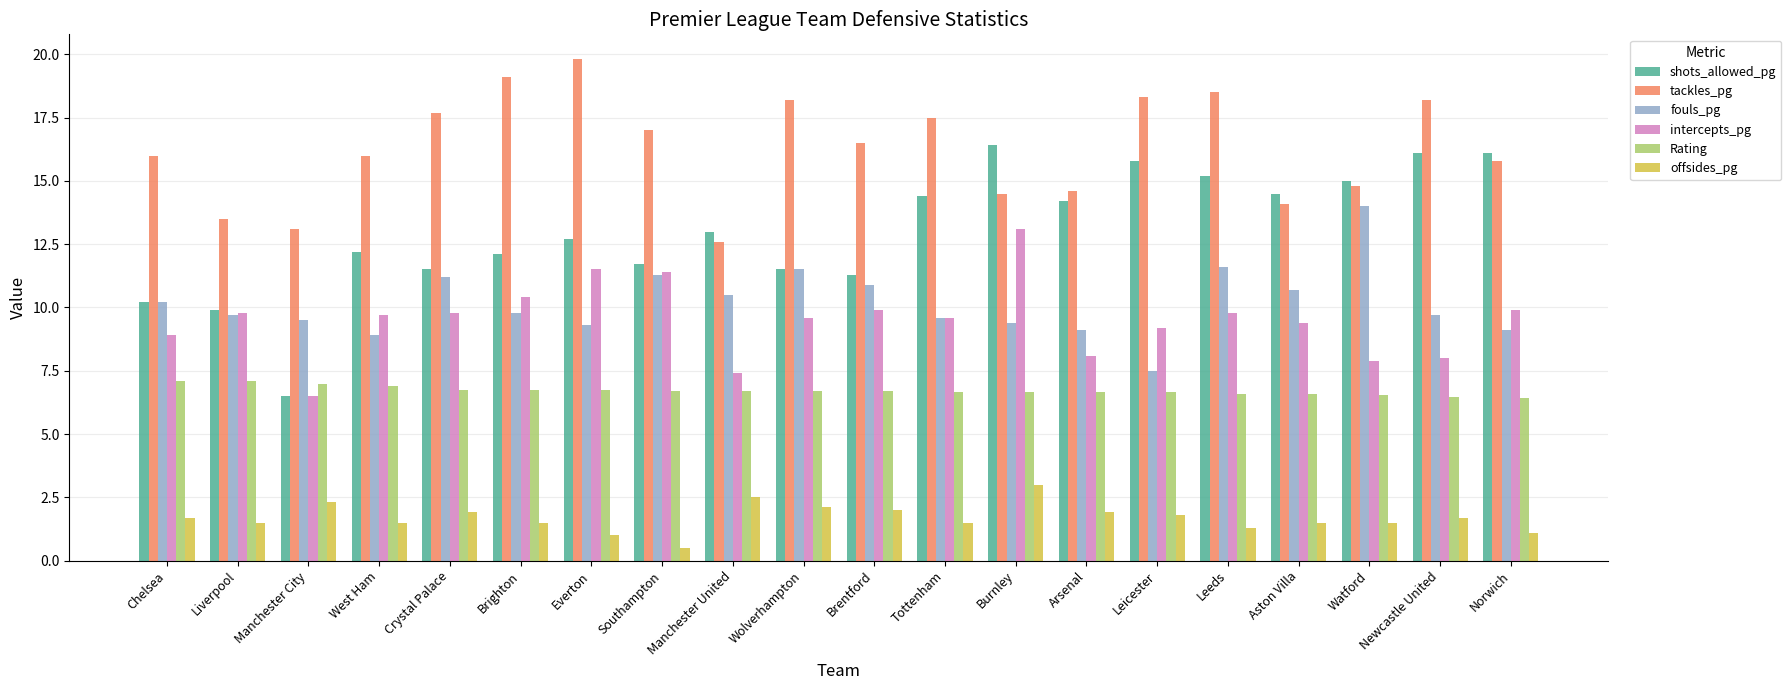

What is the difference between the highest and lowest values at Chelsea?

14.3